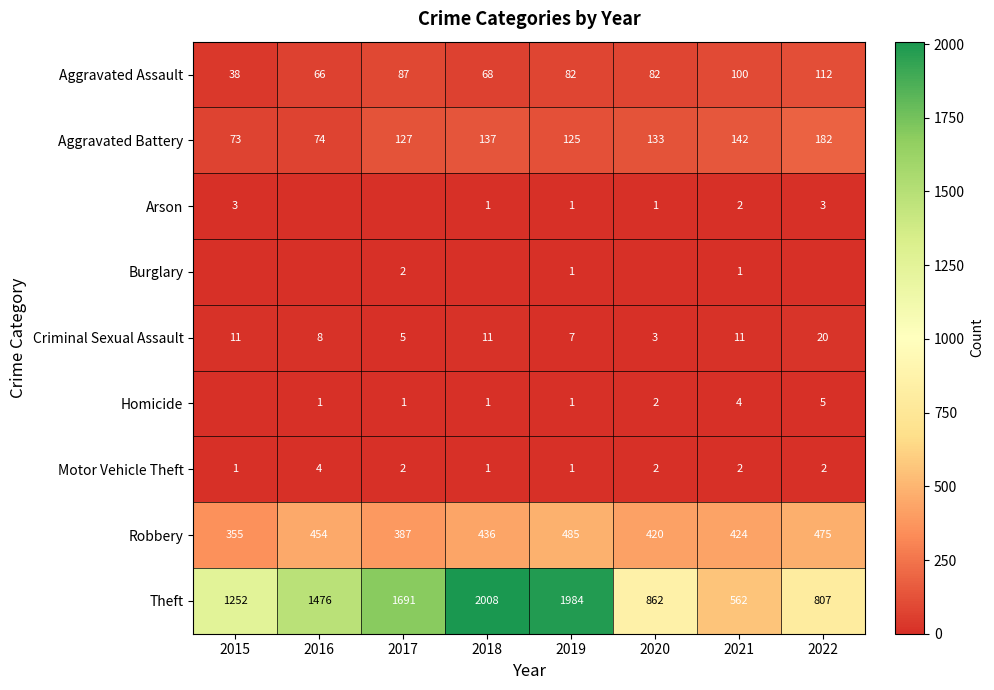

How many data points in Motor Vehicle Theft are less than 2?

3